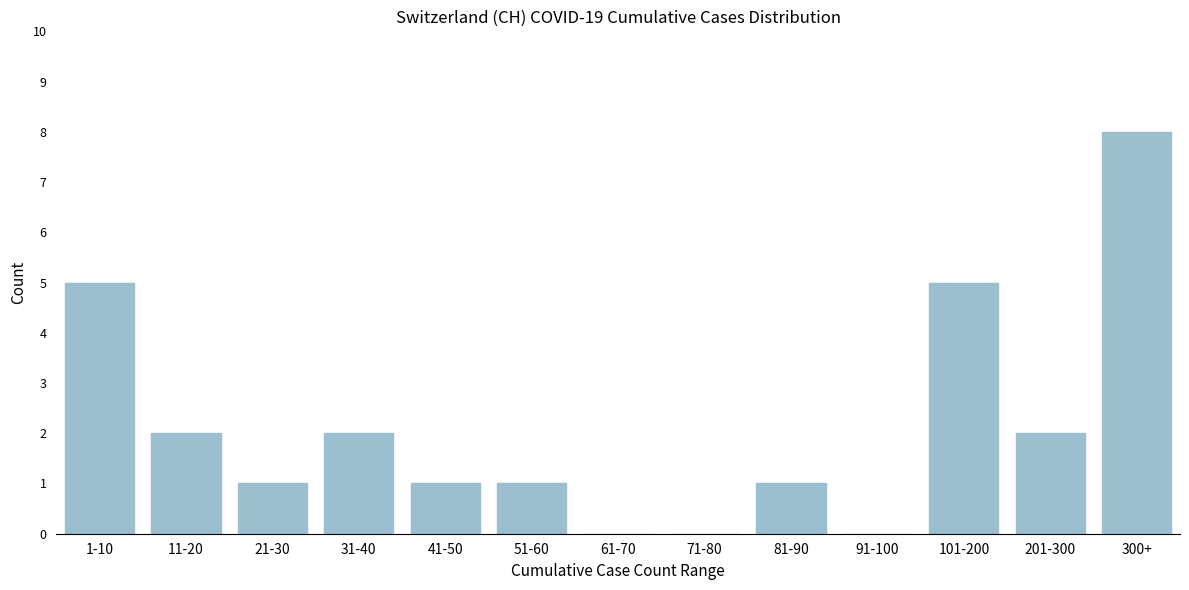

Reading right to left, list all the values displayed in this chart.

300+=8	201-300=2	101-200=5	91-100=0	81-90=1	71-80=0	61-70=0	51-60=1	41-50=1	31-40=2	21-30=1	11-20=2	1-10=5